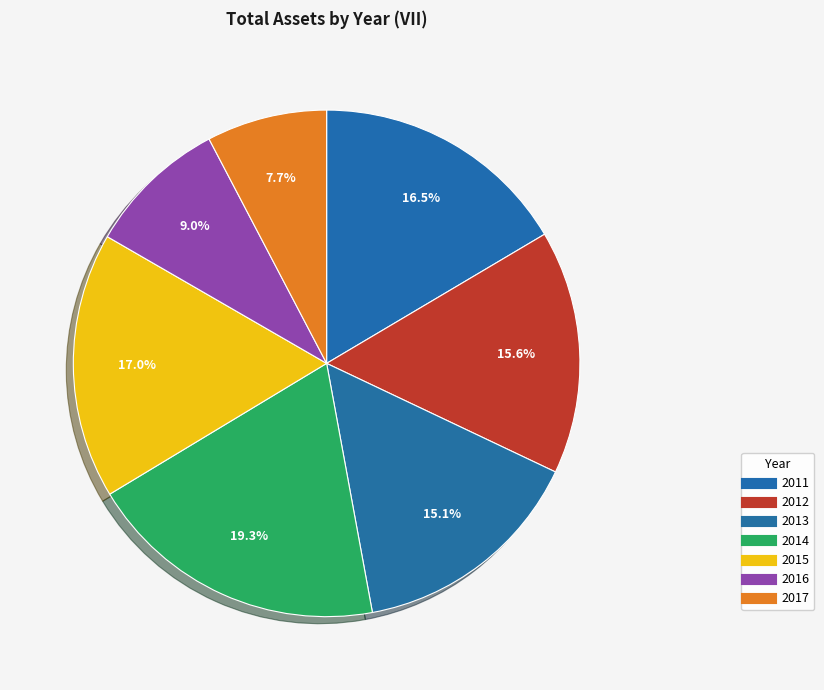

Does any single category account for the majority?

No